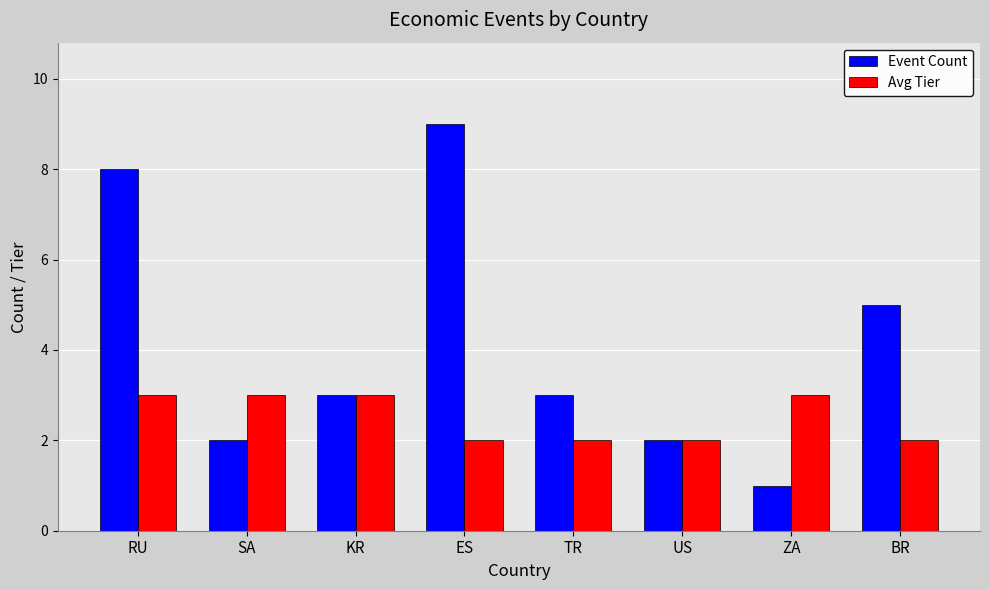

What is the label of the 6th bar from the right?

KR